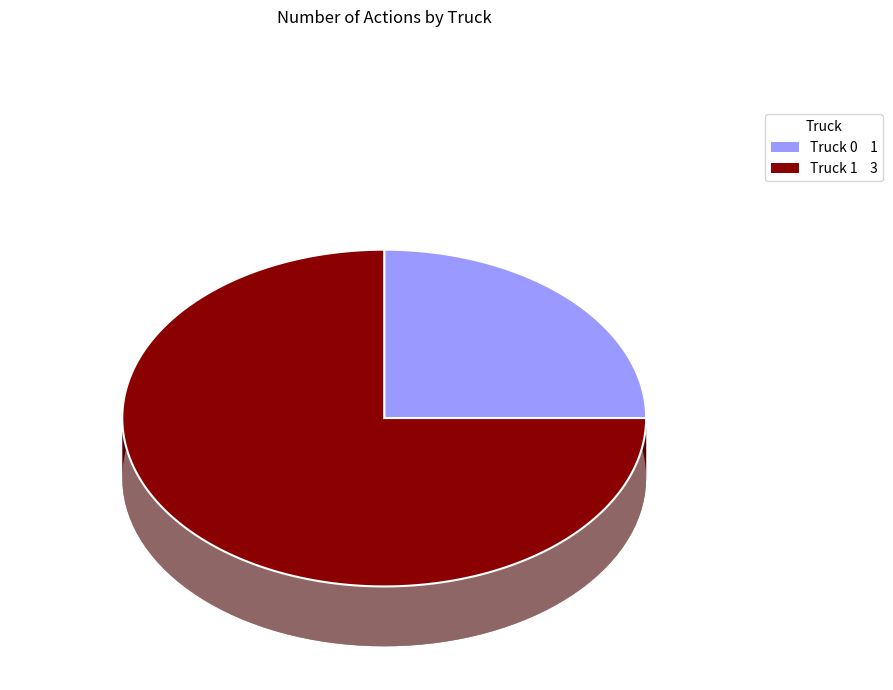

What percentage do Truck 1 and Truck 0 together represent?

100.0%